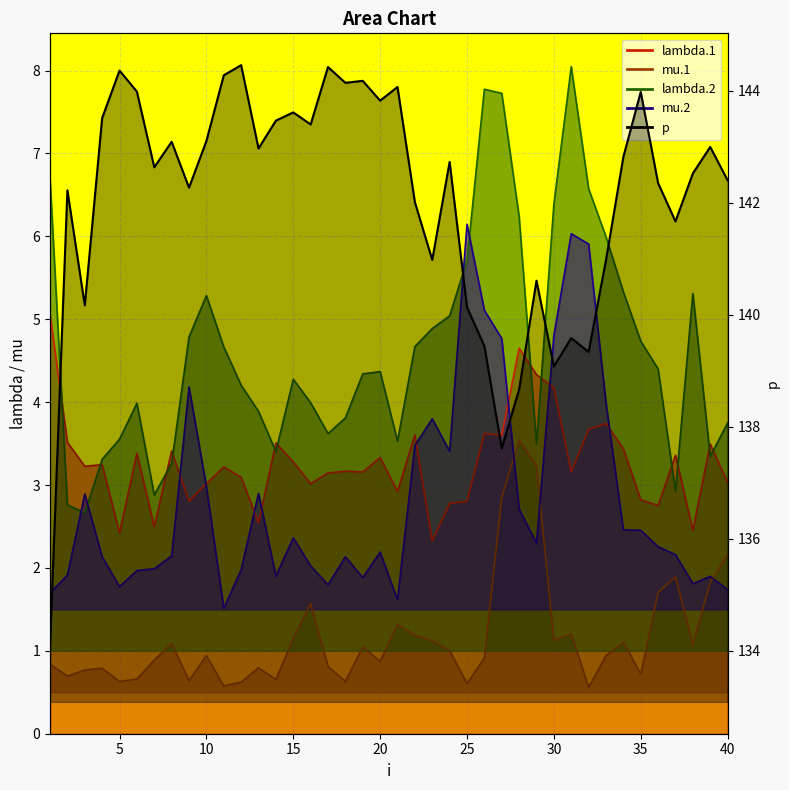

The value of p at 29 is 140.6. True or false?

True